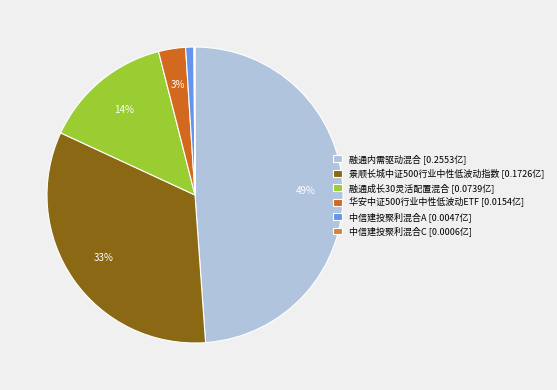

Do 融通内需驱动混合 [0.2553亿] and 华安中证500行业中性低波动ETF [0.0154亿] together represent more than half of the pie?

Yes